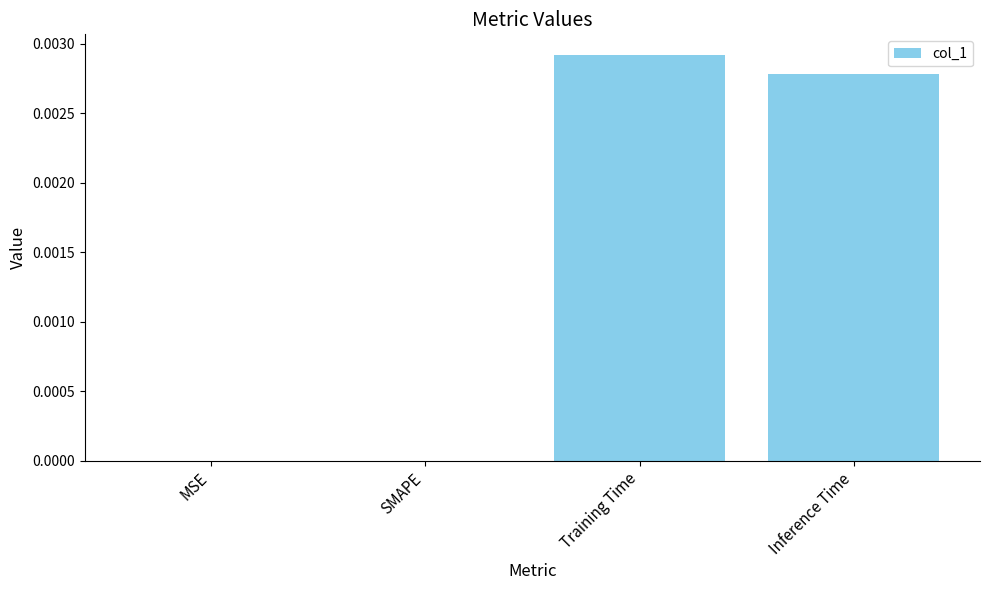

Which label corresponds to the largest value in the chart?

Training Time